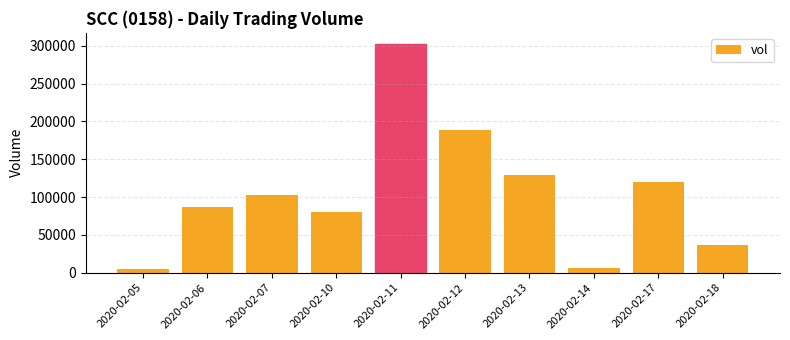

At which category does the chart reach its peak across all series?

2020-02-11